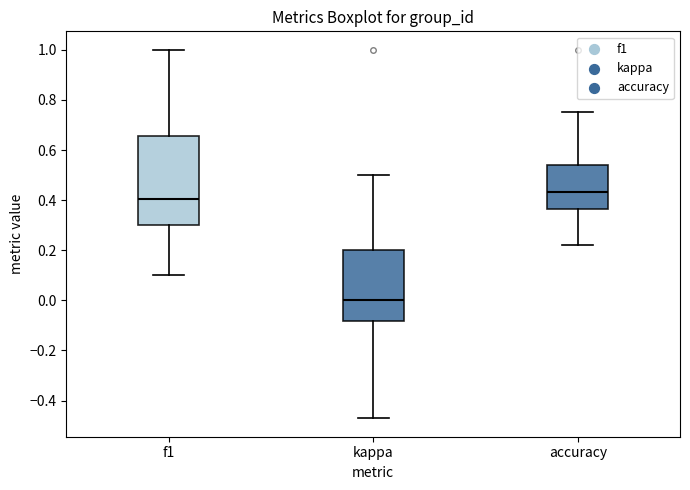

Comparing the boxes themselves (not the whiskers), which one is the tallest?

f1